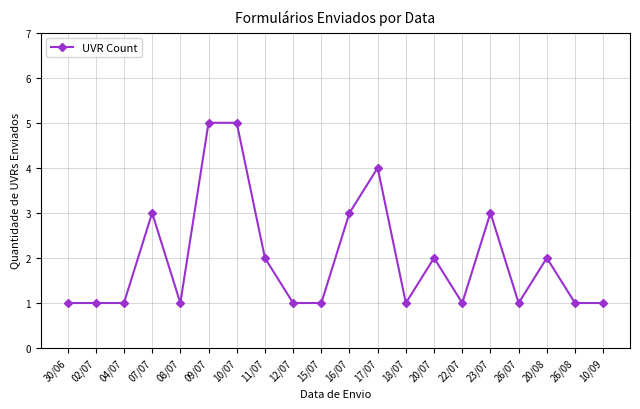

Which has a higher value, 18/07 or 07/07?

07/07